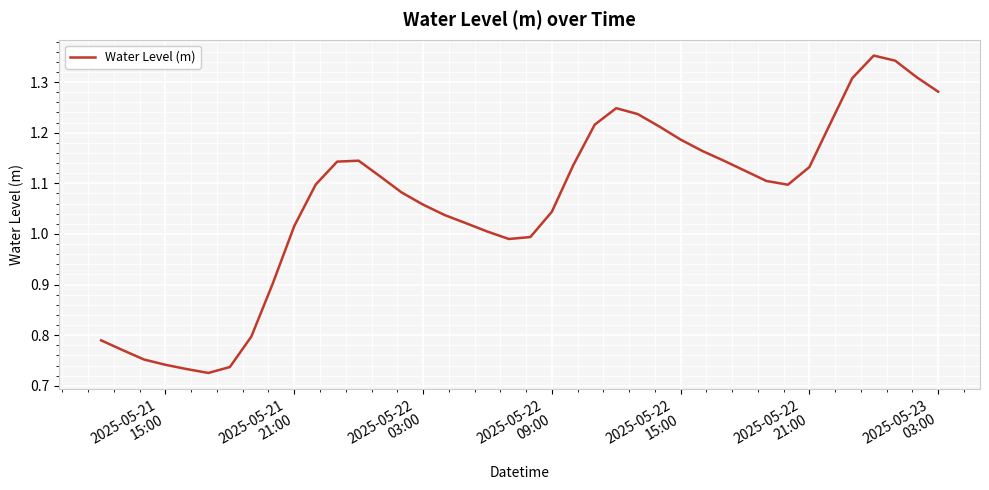

True or false: there are more than 1 points higher than both neighbors.

True